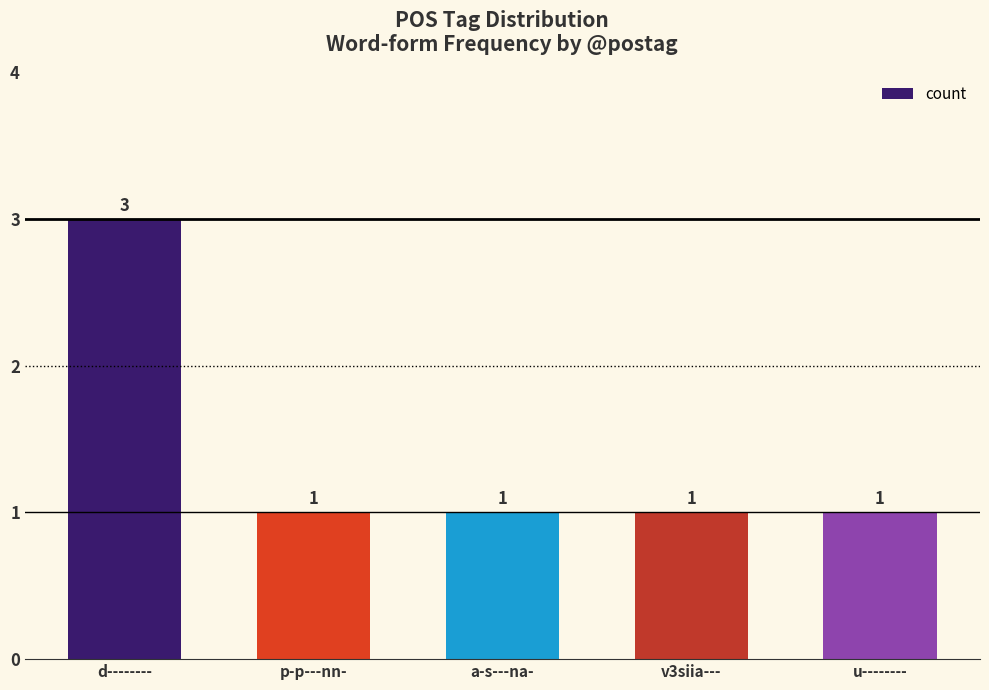

The value at v3siia--- is 1. True or false?

True